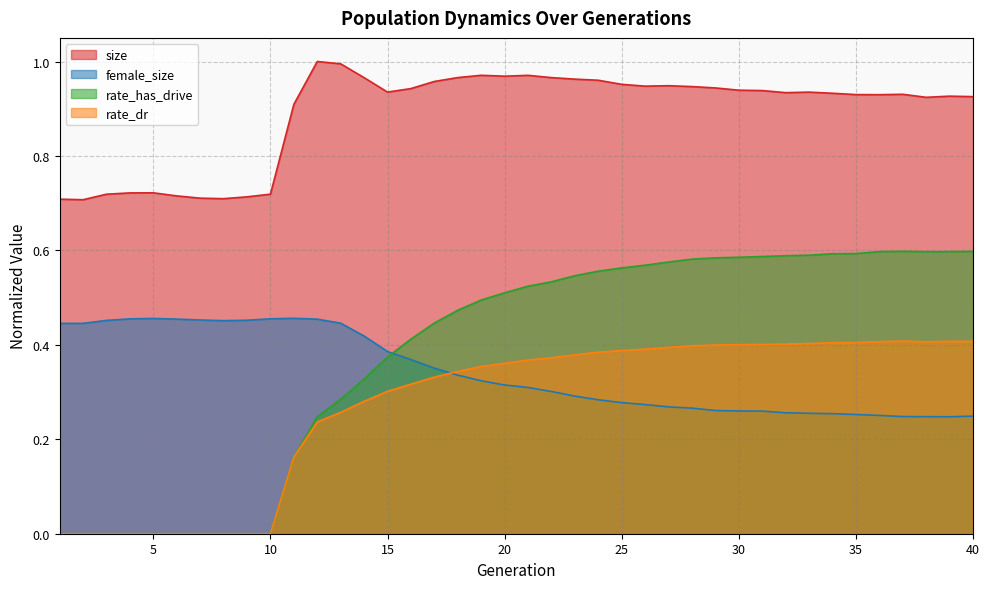

Rank the series at 33 from lowest to highest value.

female_size, rate_dr, rate_has_drive, size